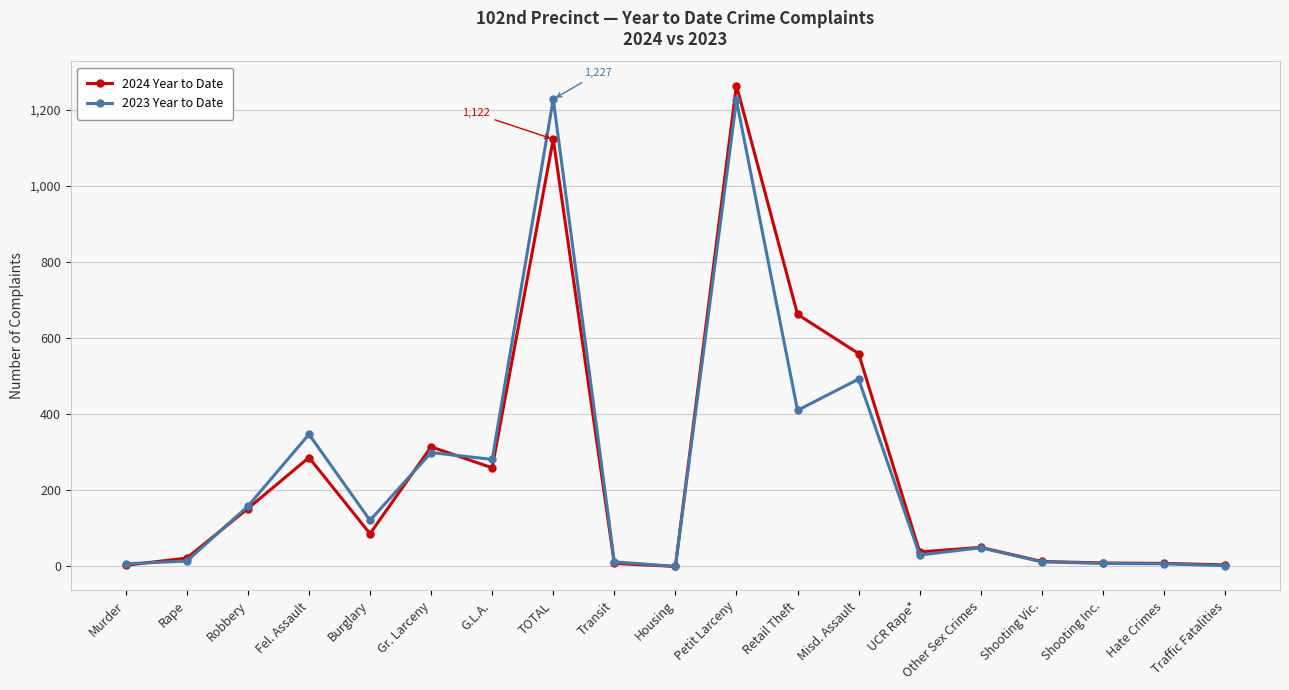

The 2024 Year to Date series shows 86 at Burglary. True or false?

True